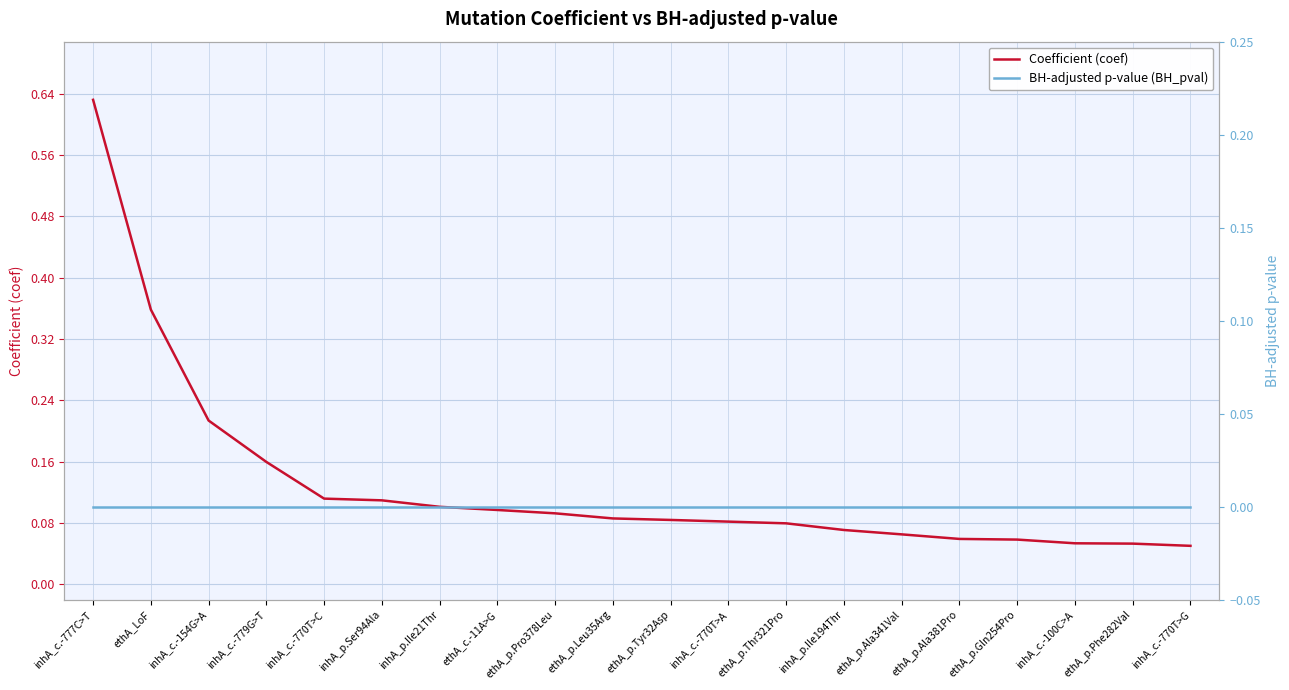

Which has a higher value, ethA_p.Leu35Arg or ethA_c.-11A>G?

ethA_c.-11A>G